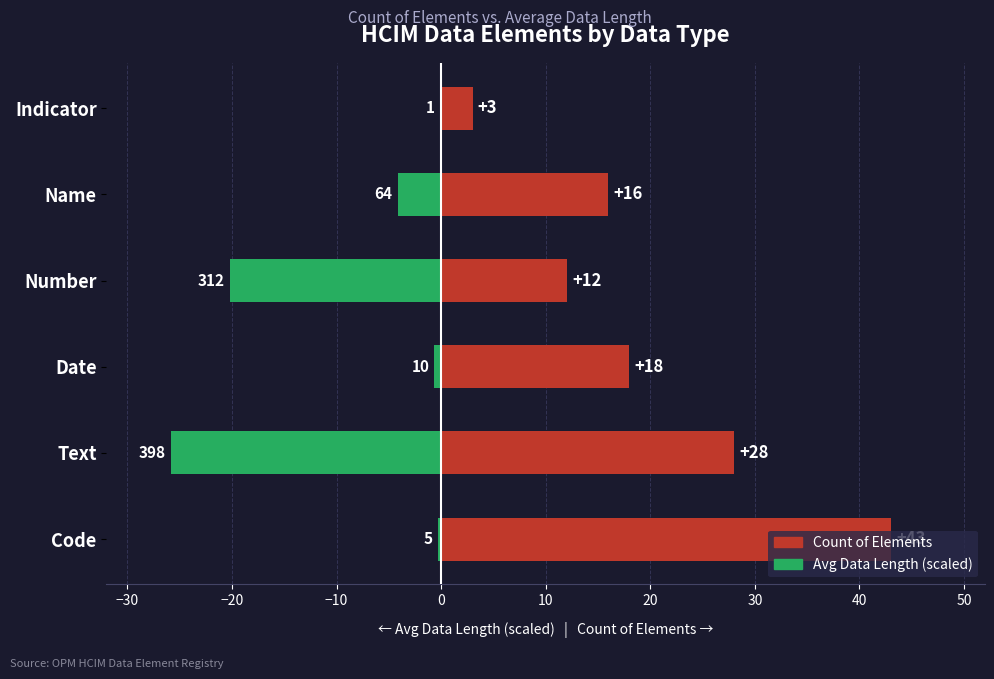

Which series has the largest total across all categories?

Count of Elements